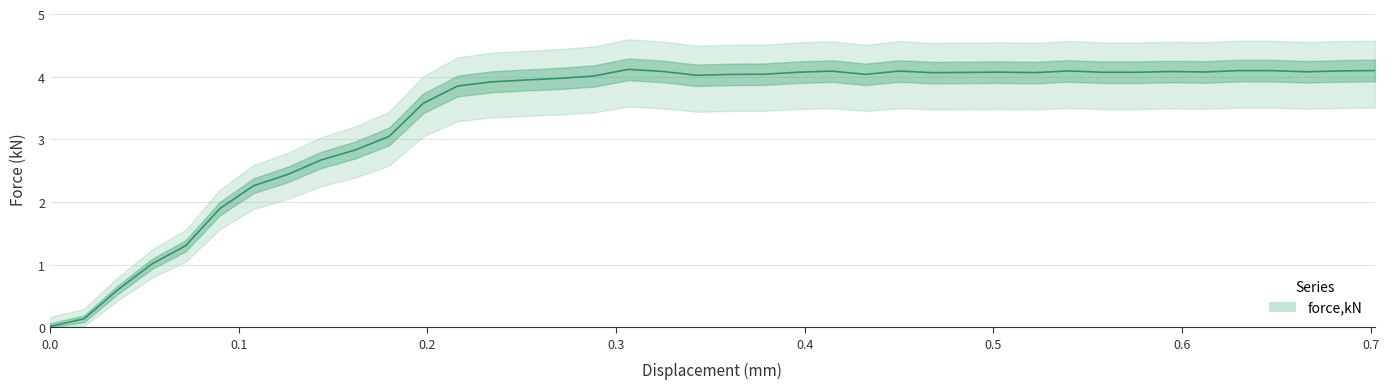

How many interior local peaks (higher than both neighbors) does the data have?

7